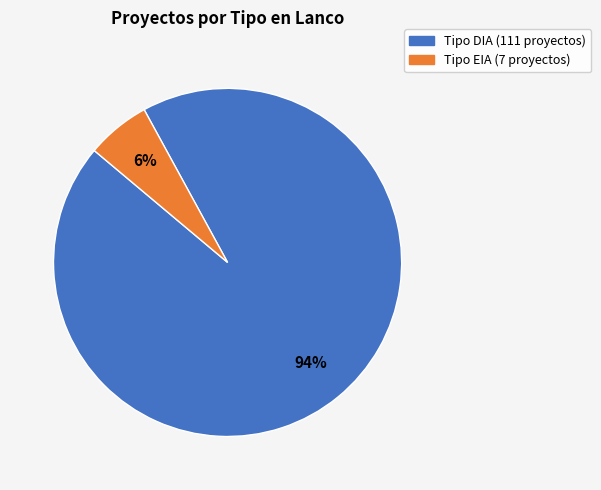

Is there any slice that represents more than half of the pie?

Yes